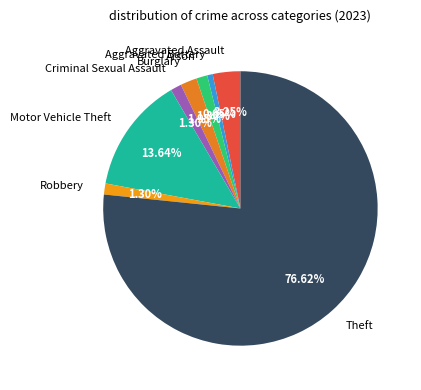

Does any single category account for the majority?

Yes